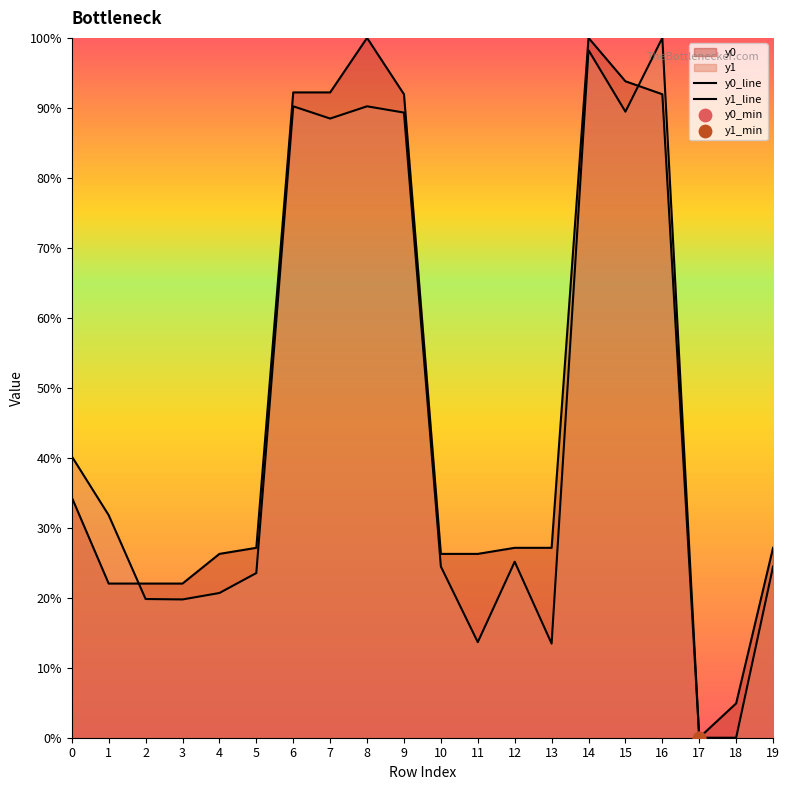

Which series has the largest total across all categories?

y0